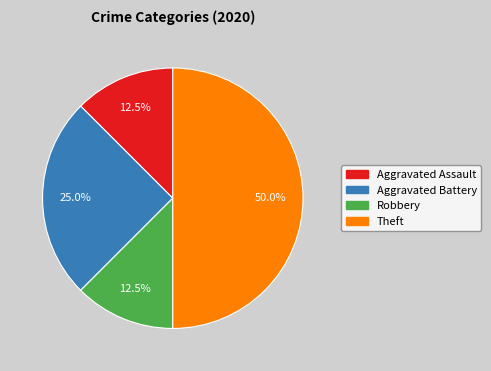

True or false: Theft accounts for 50% of the total.

True